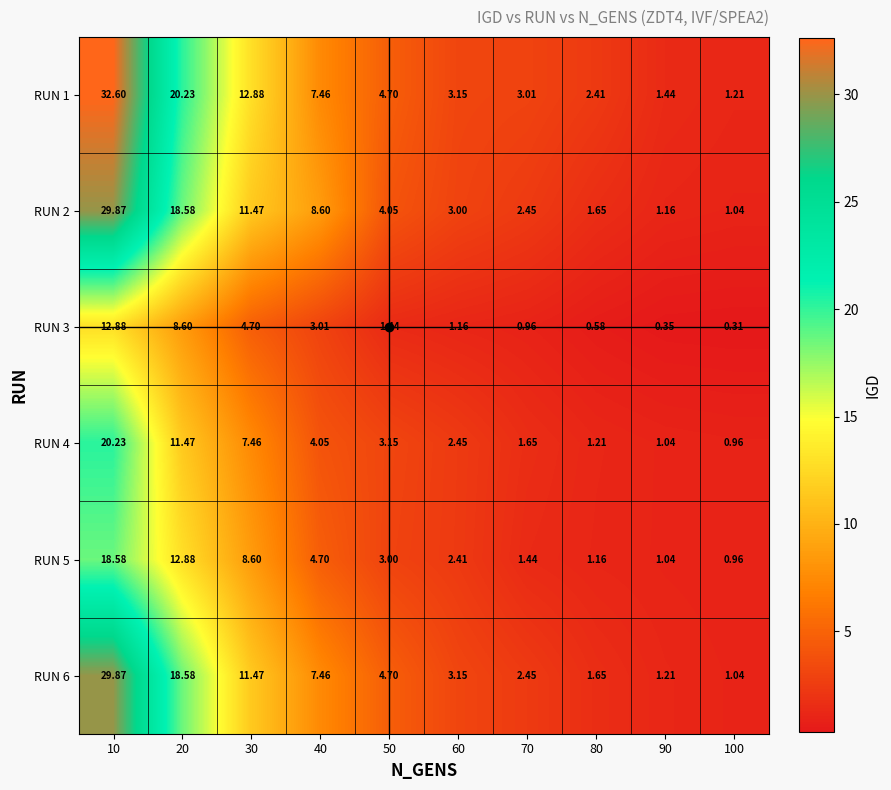

How many values in the RUN 3 series are below 1?

4